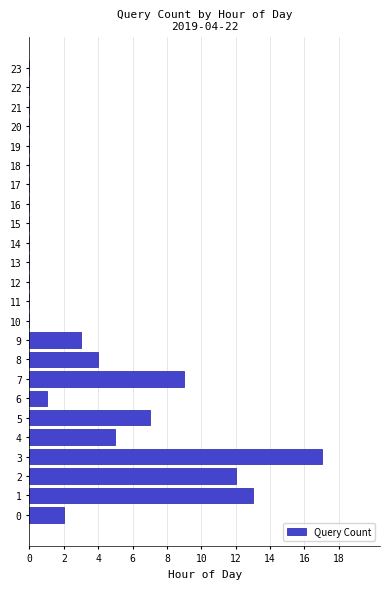

Reading bottom to top, extract all data points from this chart.

0=2	1=13	2=12	3=17	4=5	5=7	6=1	7=9	8=4	9=3	10=0	11=0	12=0	13=0	14=0	15=0	16=0	17=0	18=0	19=0	20=0	21=0	22=0	23=0